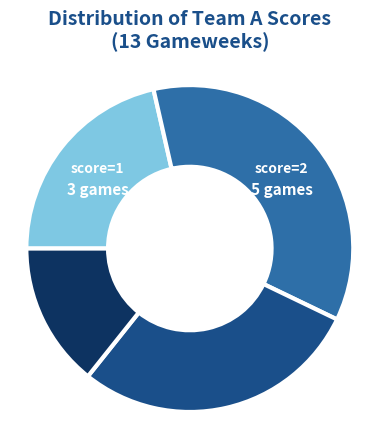

Does any single category account for the majority?

No